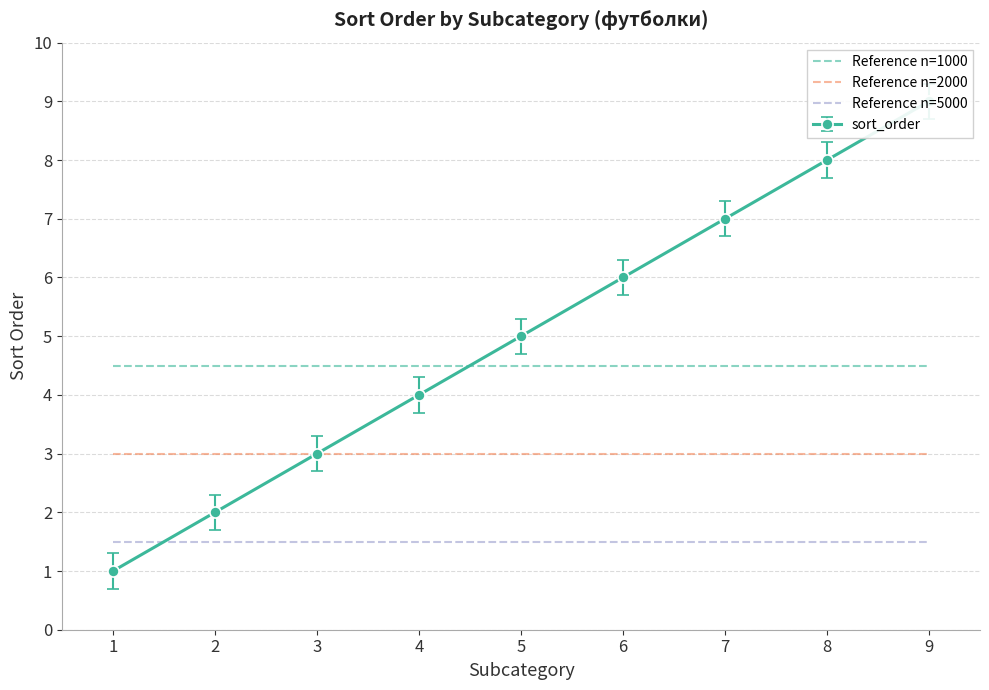

Which series has the largest total across all categories?

Reference n=1000